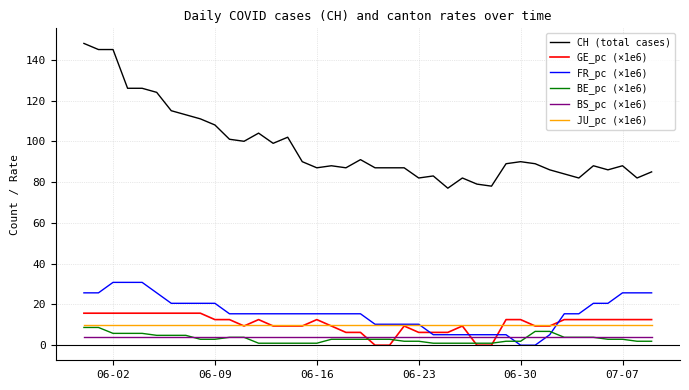

True or false: BS_pc (×1e6) and BE_pc (×1e6) intersect in this chart.

True